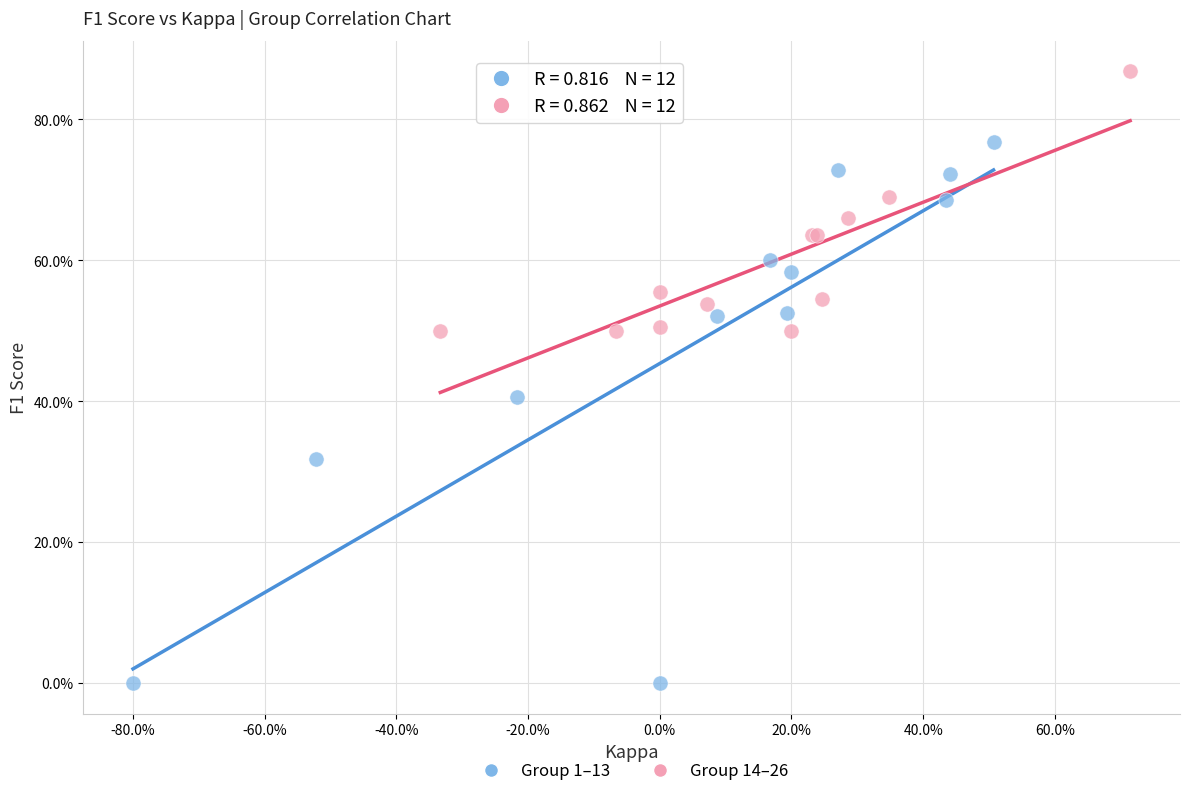

Which series contains the lowest Y value?

Group 1–13